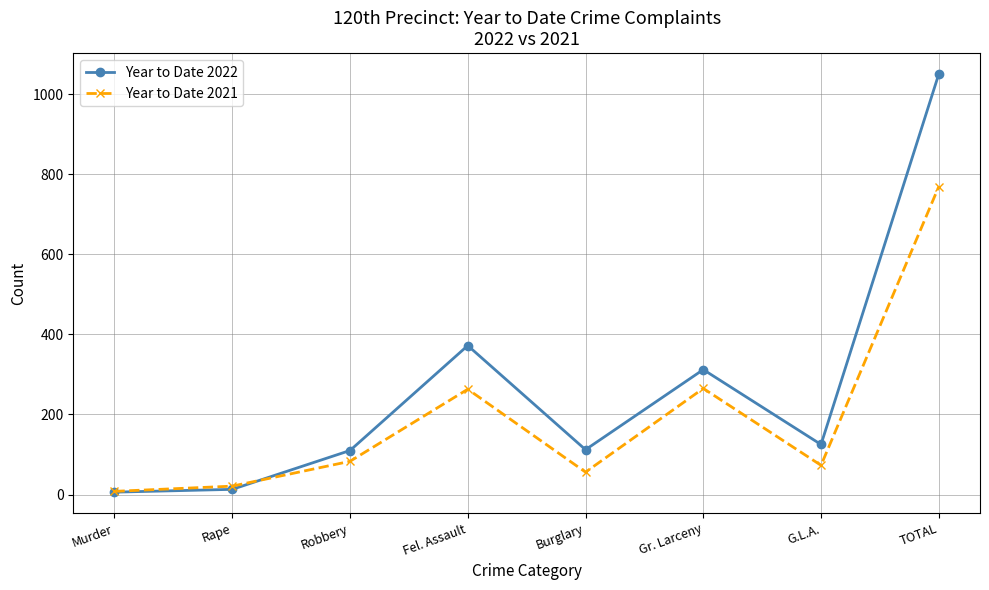

The Year to Date 2021 series shows 73 at G.L.A.. True or false?

True